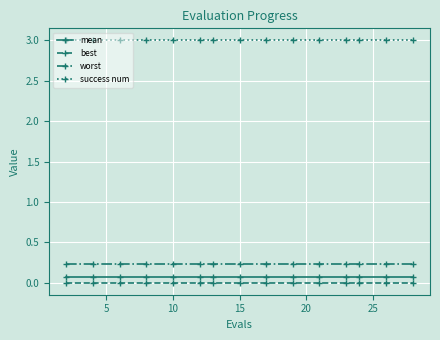

Does the chart display data point markers on the line(s)?

Yes